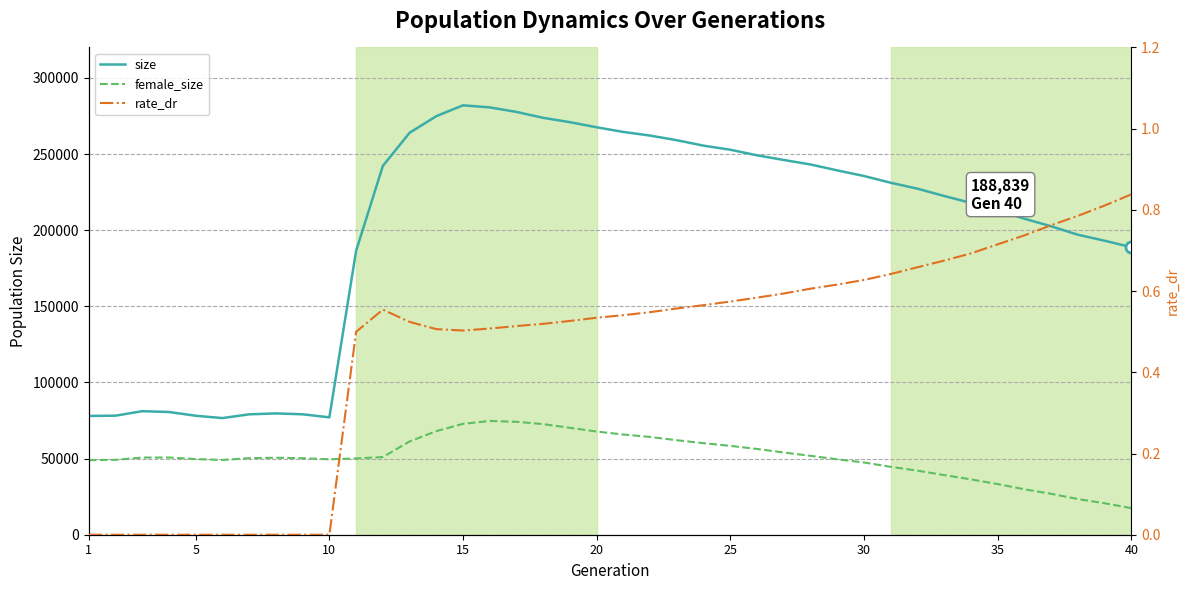

Count the rate_dr values in the range 0 to 1.

40